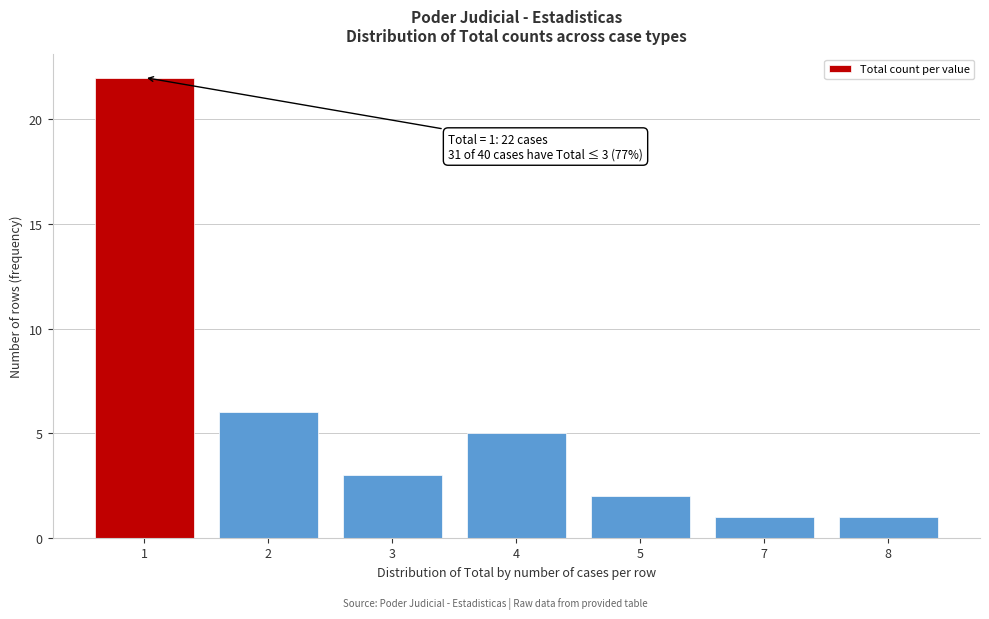

Reading right to left, transcribe all the data shown in this chart.

8=1	7=1	5=2	4=5	3=3	2=6	1=22